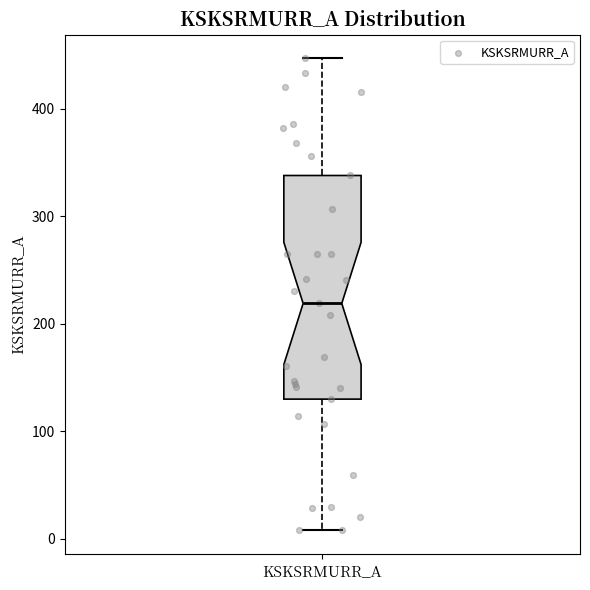

Where does the upper whisker of the box for KSKSRMURR_A end on the y-axis? The values are not printed on the chart, so give them approximately, as read against the axis.

450